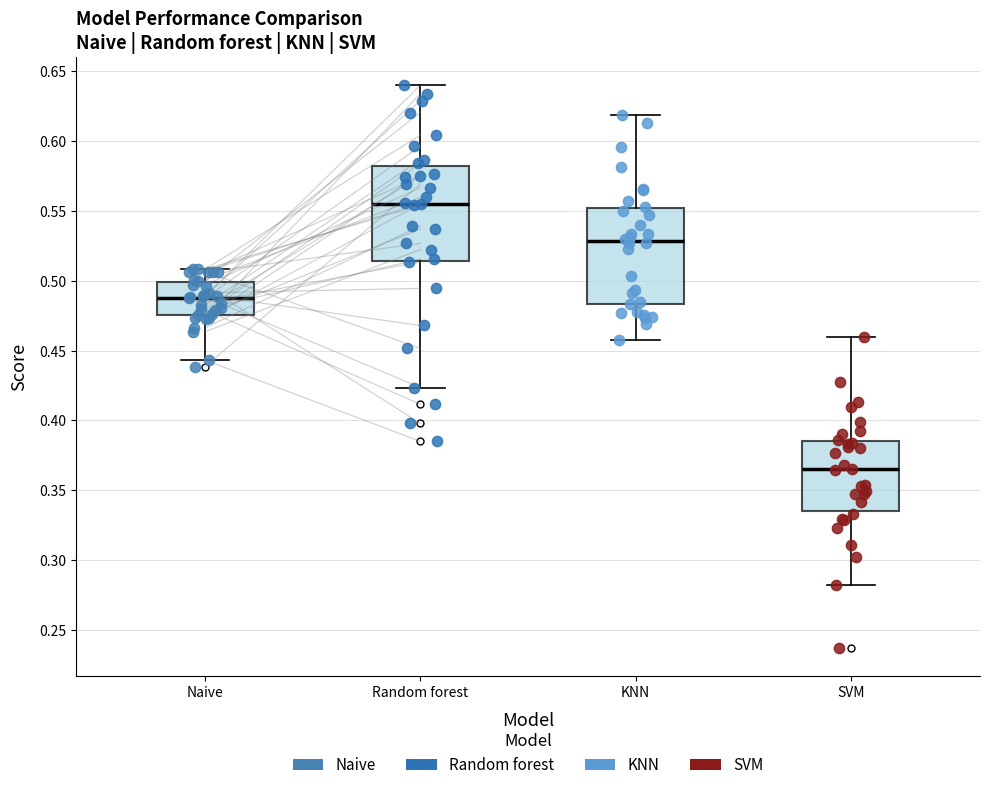

Where is the upper edge of the box for KNN on the y-axis? The values are not printed on the chart, so give them approximately, as read against the axis.

0.550